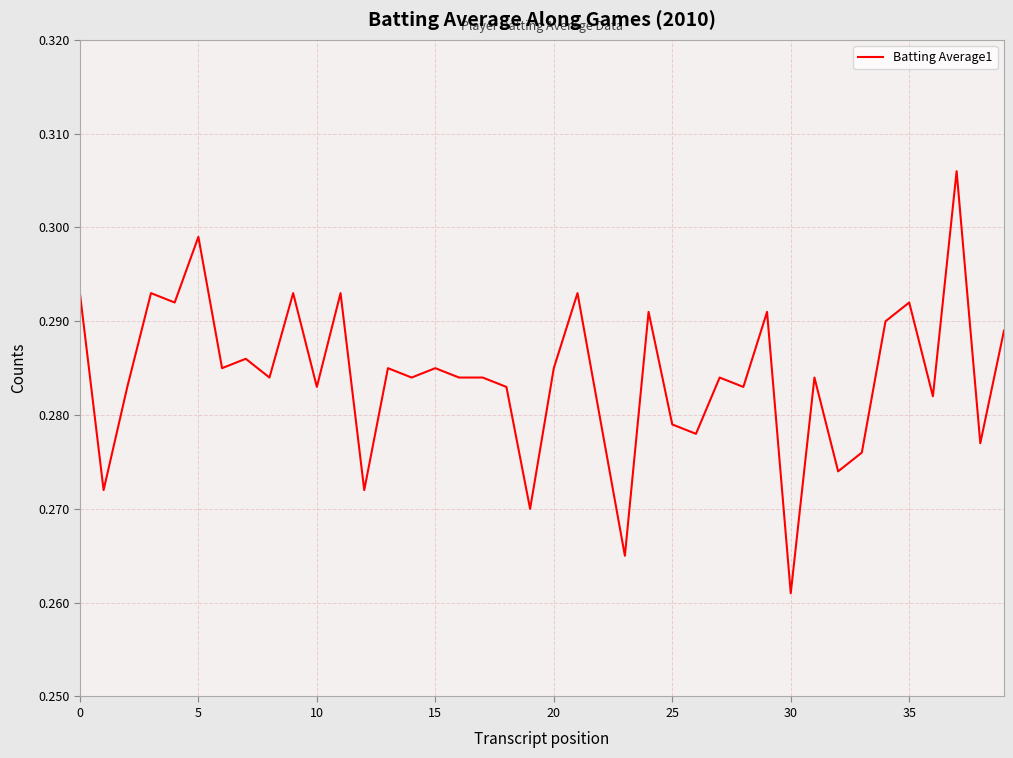

Which label corresponds to the smallest value in the chart?

30